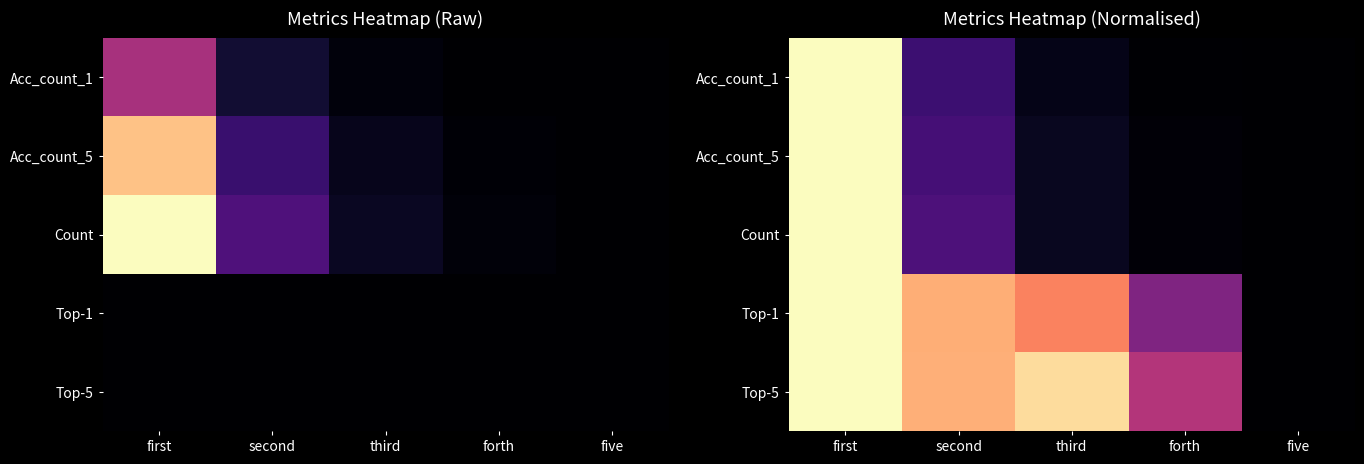

What value does the Top-5 series have at second?

0.8